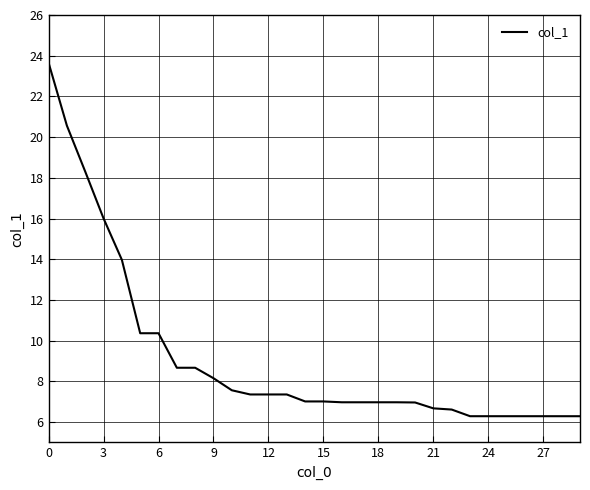

What is the minimum value shown in the chart?

6.3